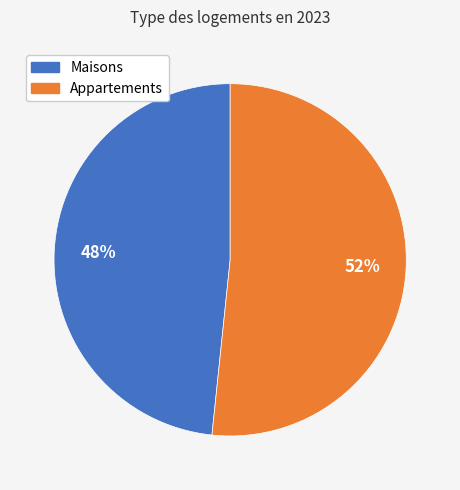

To the nearest percent, what portion does Maisons represent?

48%